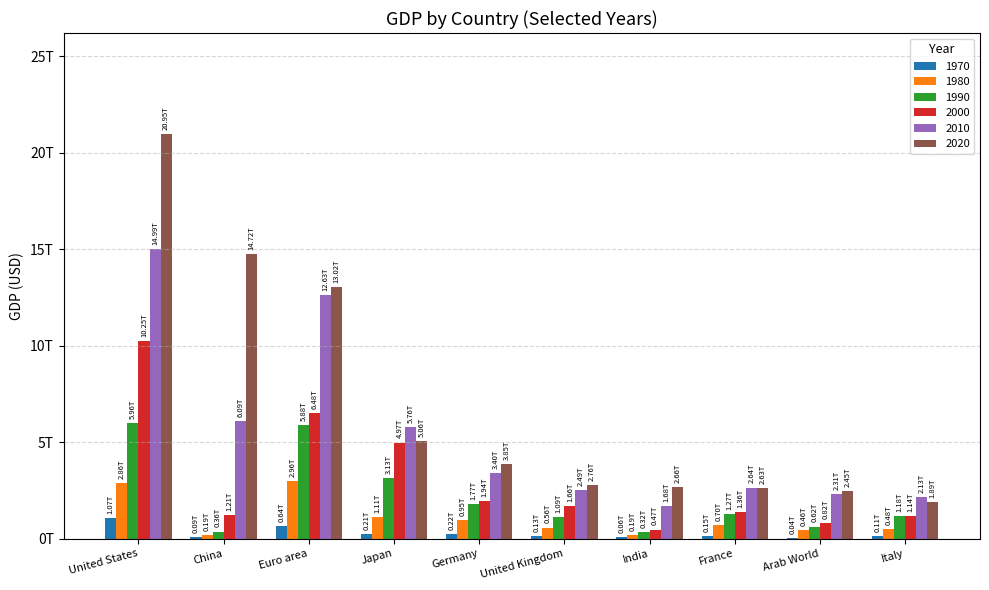

What is the highest value of the 1990 series?

5963144000000